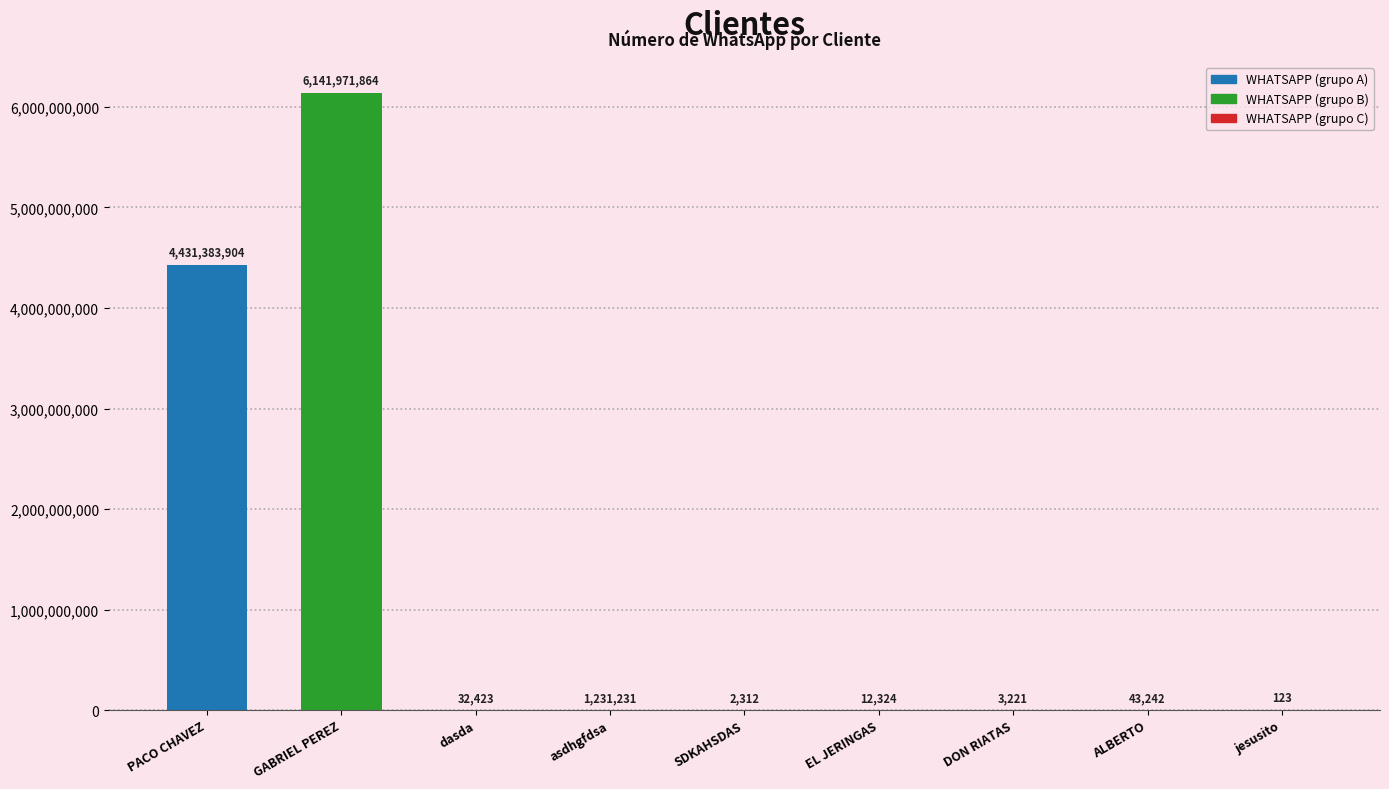

Which category has the highest value across all series?

GABRIEL PEREZ